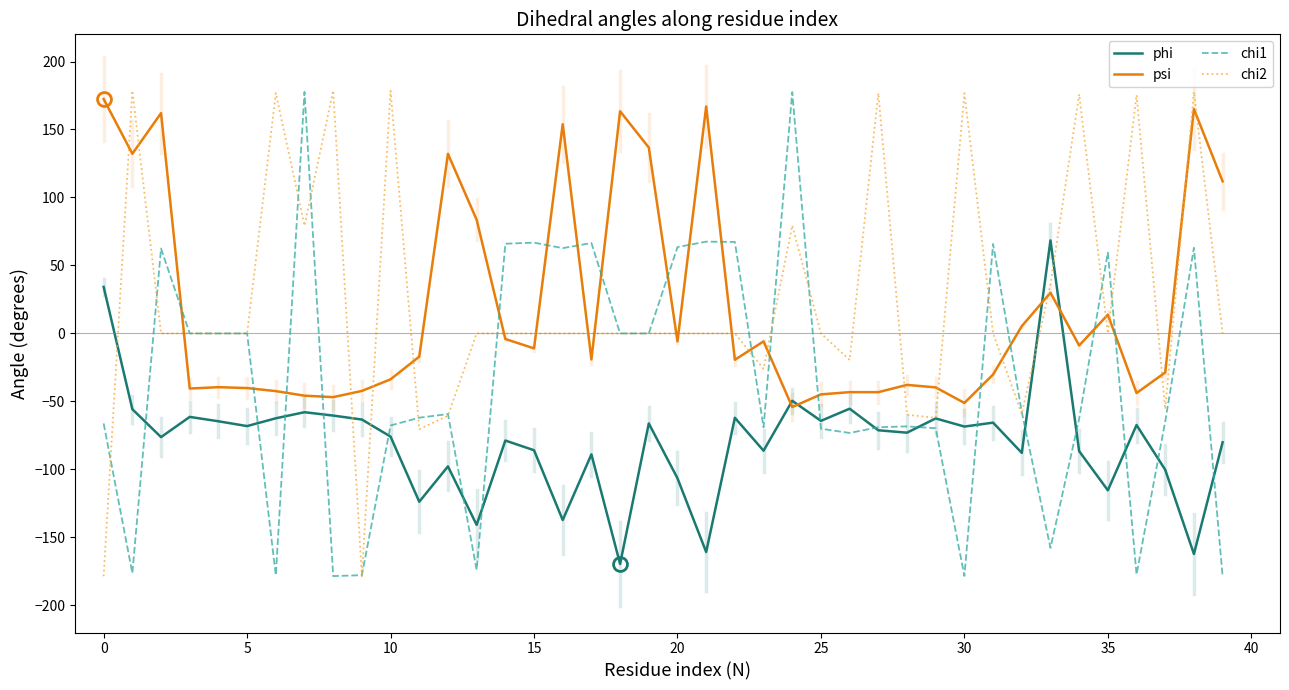

How many positive values does the phi series have?

2